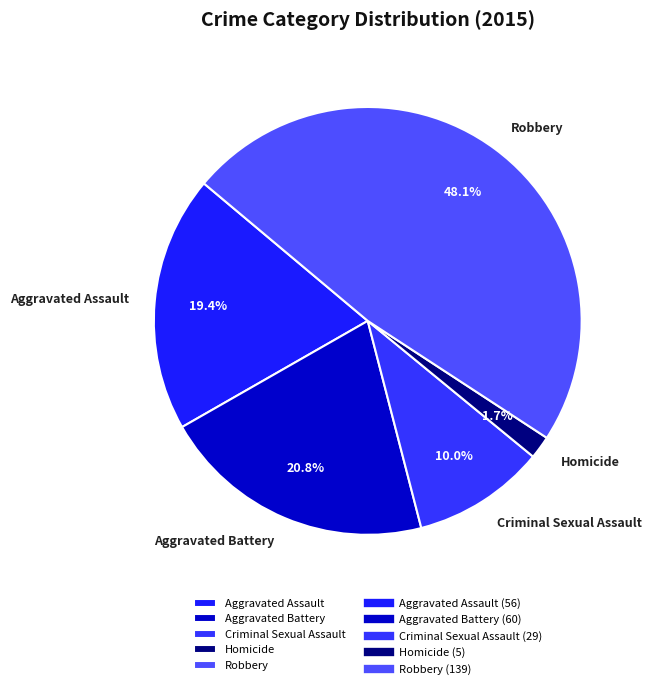

Does Robbery represent more than half of the total?

No